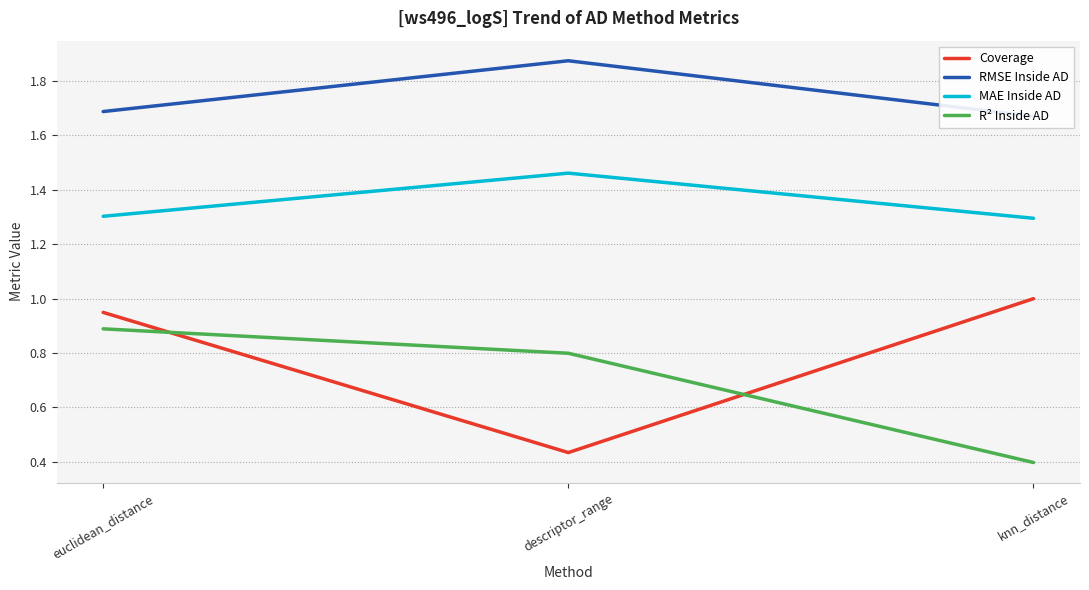

At which category is the sum across all series the highest?

euclidean_distance